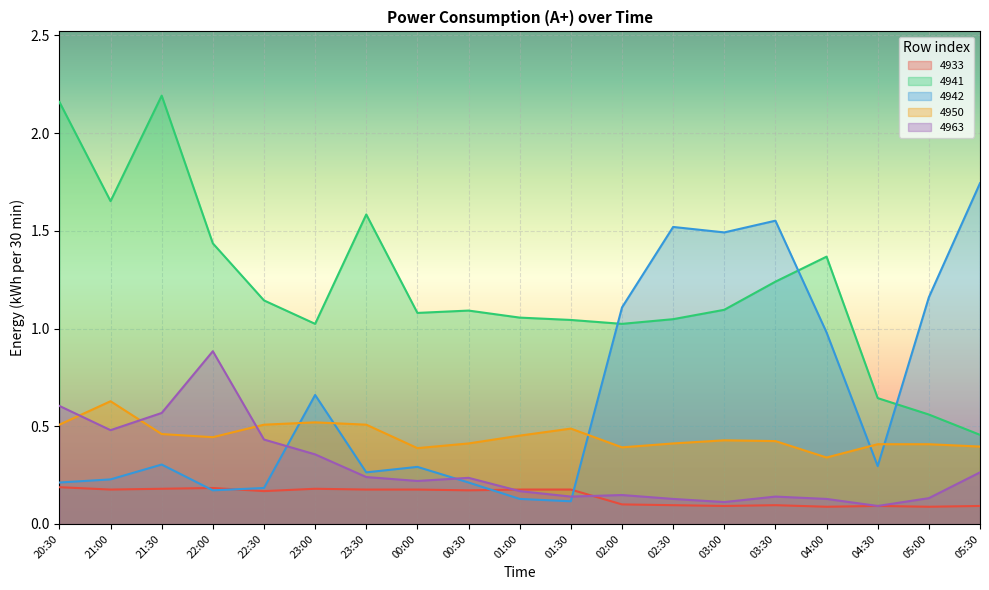

How many interior local peaks does the 4950 series have?

4